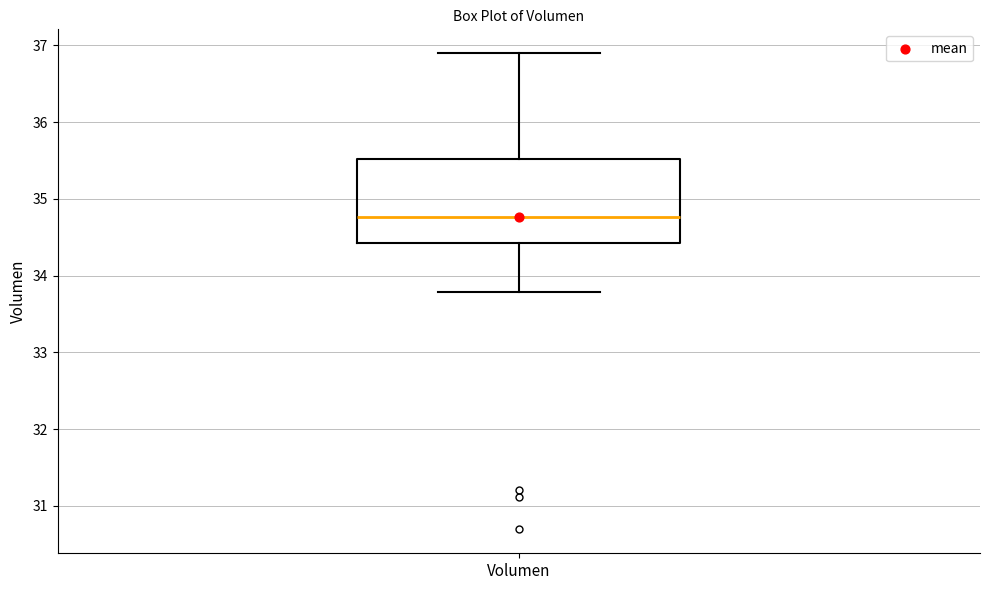

Transcribe this box plot: give where the median line is, the range the box spans, and where the two whiskers end, as read against the y-axis. The values are not printed on the chart, so give them approximately, as read against the axis.

median 34.8, box 34.4 to 35.5, whiskers 33.8 to 36.9